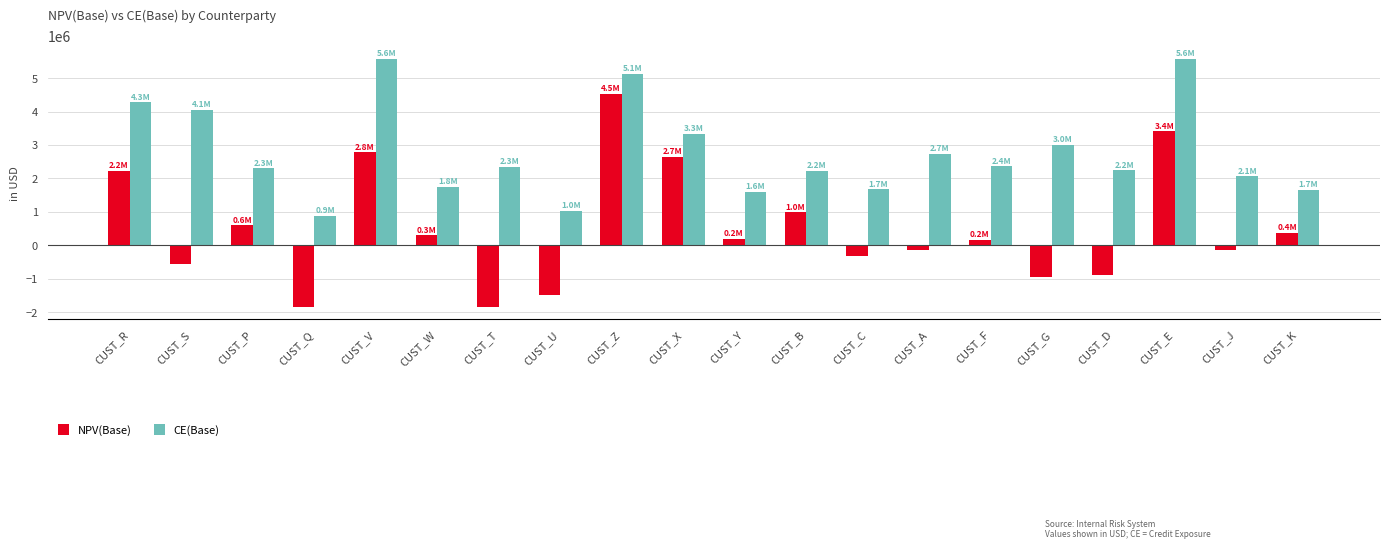

At which category is the sum across all series the highest?

CUST_Z